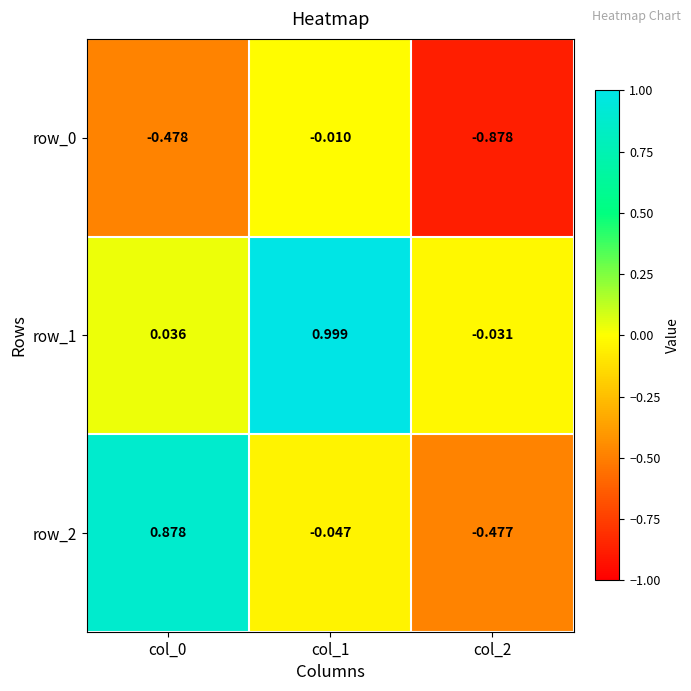

At how many categories does at least one series exceed 0?

2